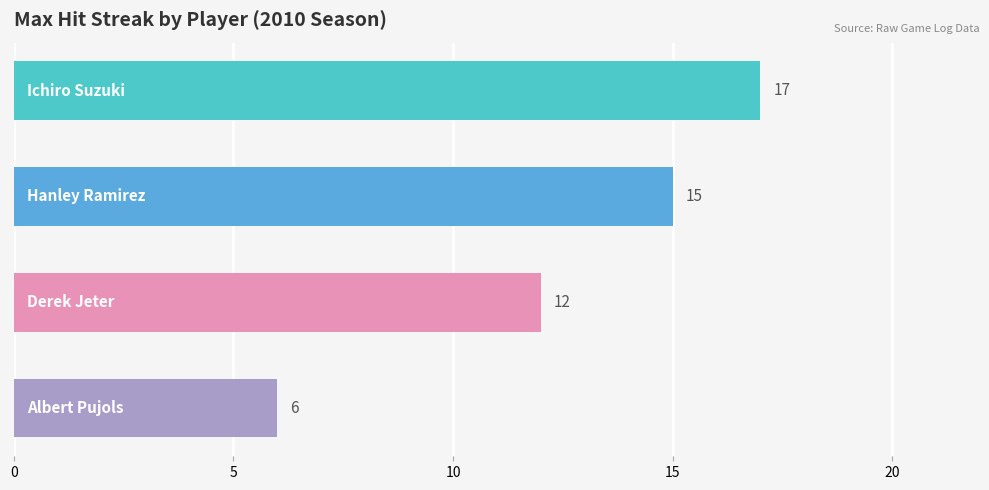

Does the chart contain any negative values?

No